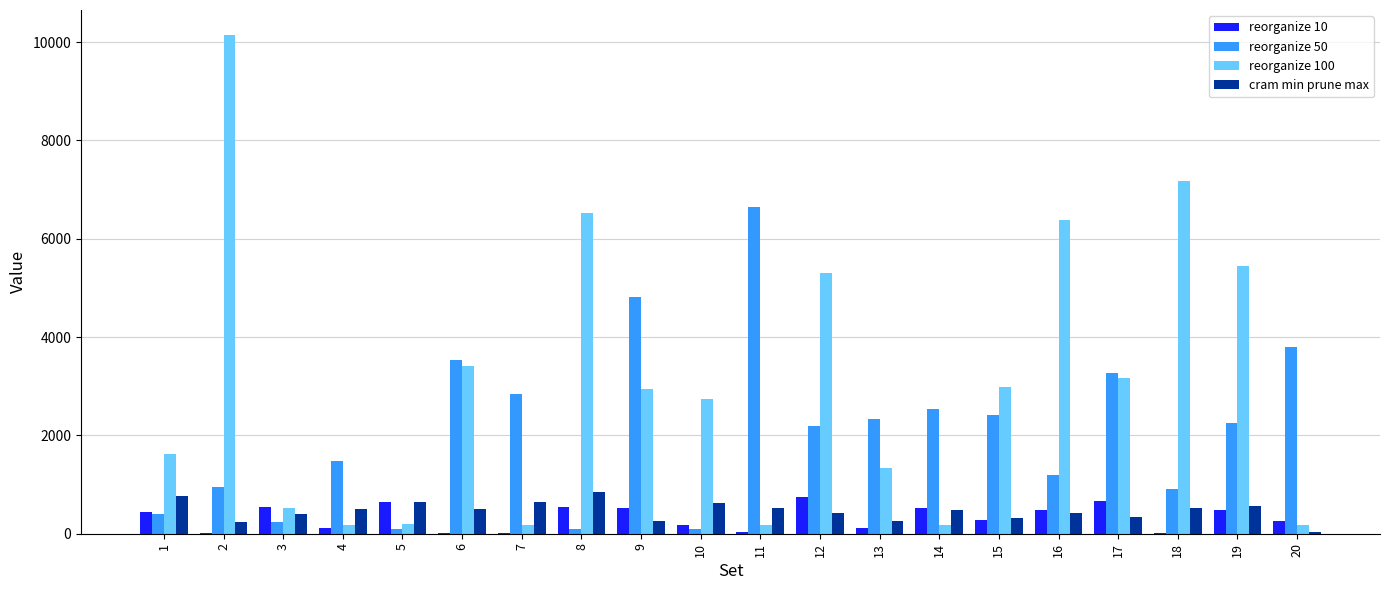

The reorganize 10 series shows 1033.8 at 5. True or false?

False